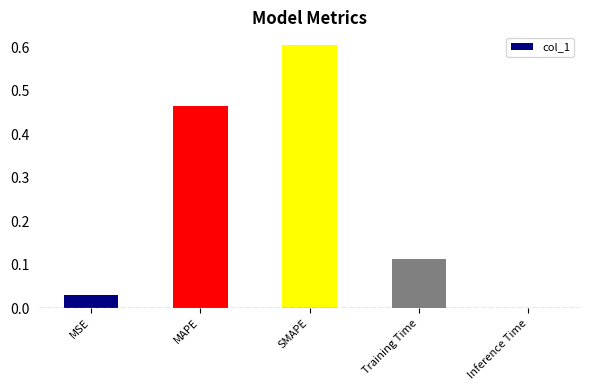

Which label corresponds to the largest value in the chart?

SMAPE